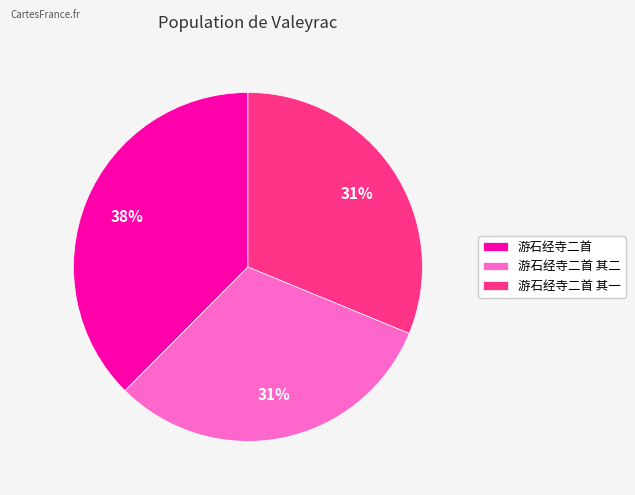

Combined, do 游石经寺二首 其二 and 游石经寺二首 其一 account for over 50%?

Yes